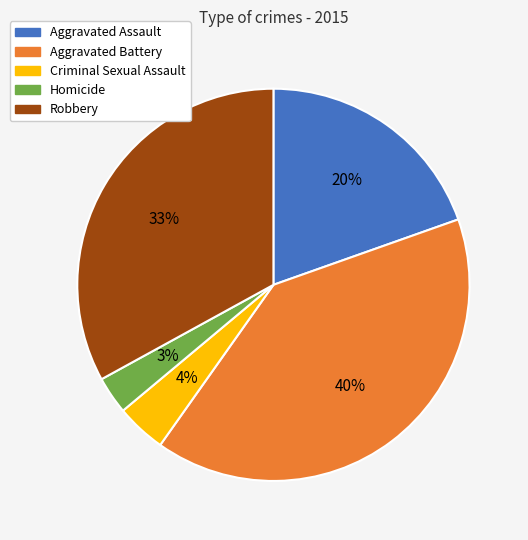

To the nearest percent, what is the average slice percentage?

20%